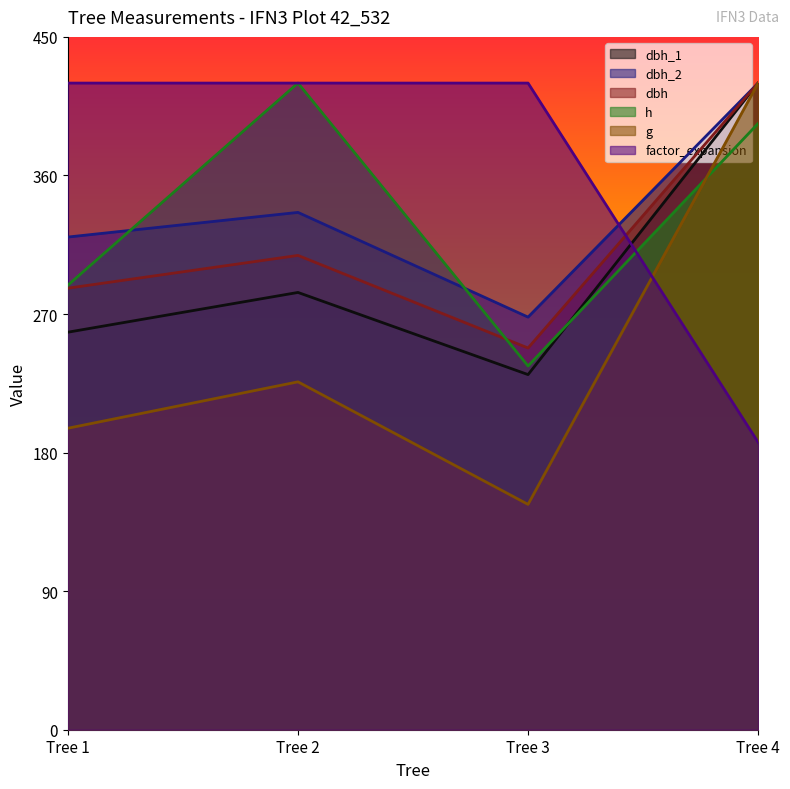

What is the value of the dbh_1 point at the 3rd from the left?

230.7